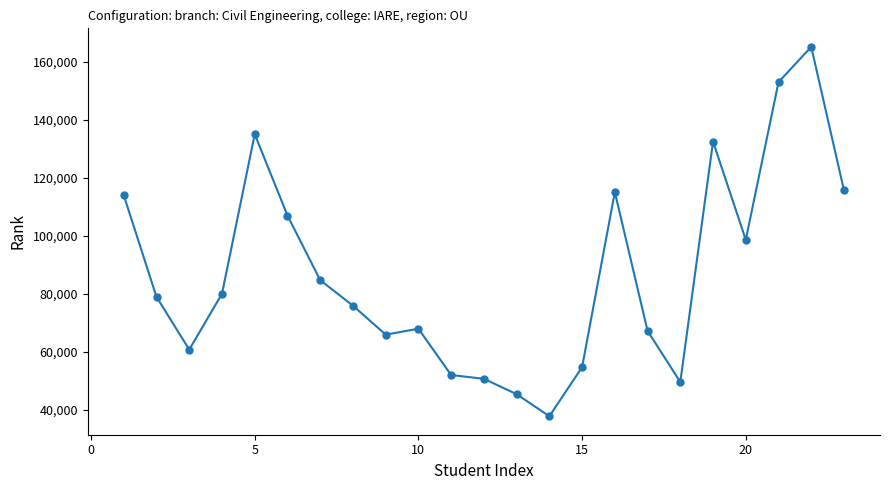

What is the value of the 4th point from the left?

79999